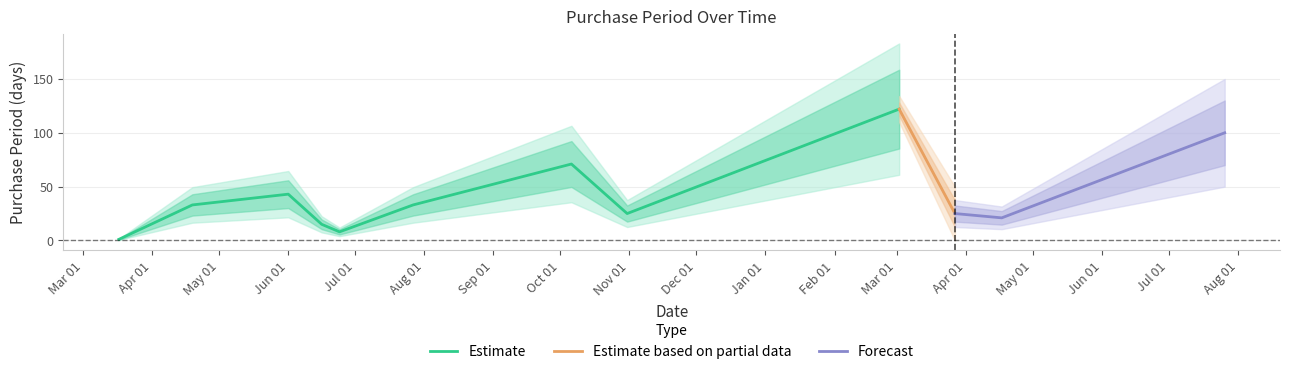

What is the label of the 8th point from the right?

2016-06-24